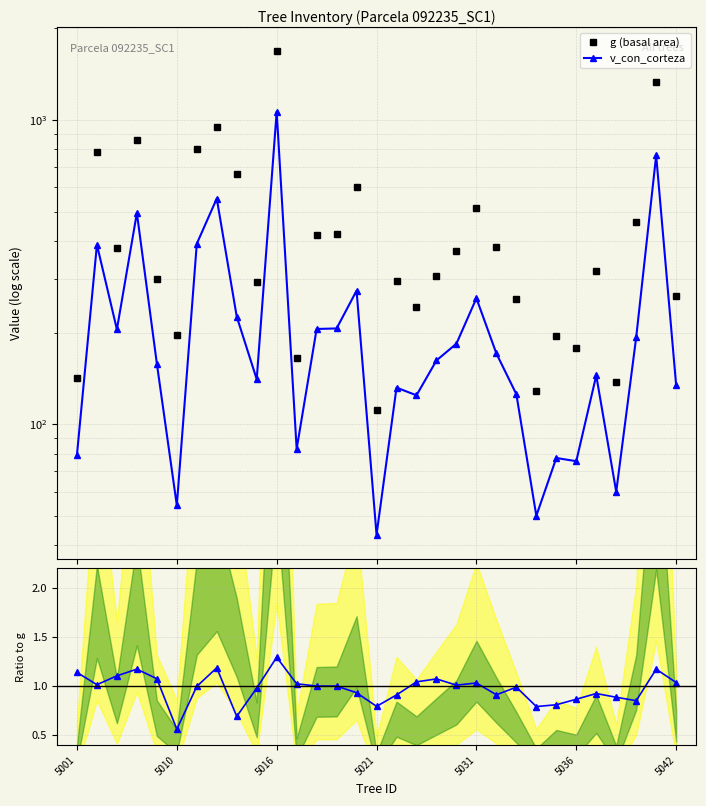

In g (basal area), how many points are higher than both neighbors (excluding endpoints)?

10